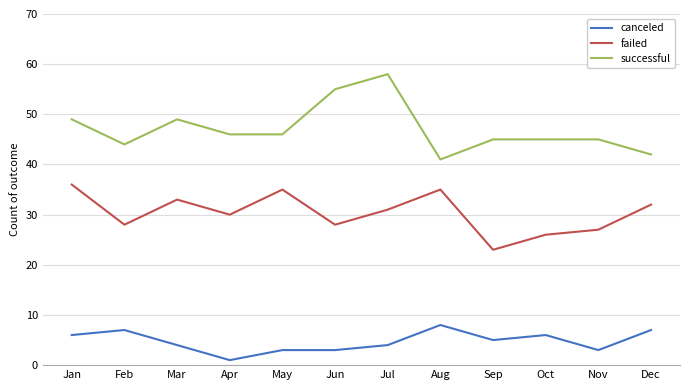

Reading left to right, list all the values displayed in this chart.

canceled: 6	7	4	1	3	3	4	8	5	6	3	7
failed: 36	28	33	30	35	28	31	35	23	26	27	32
successful: 49	44	49	46	46	55	58	41	45	45	45	42